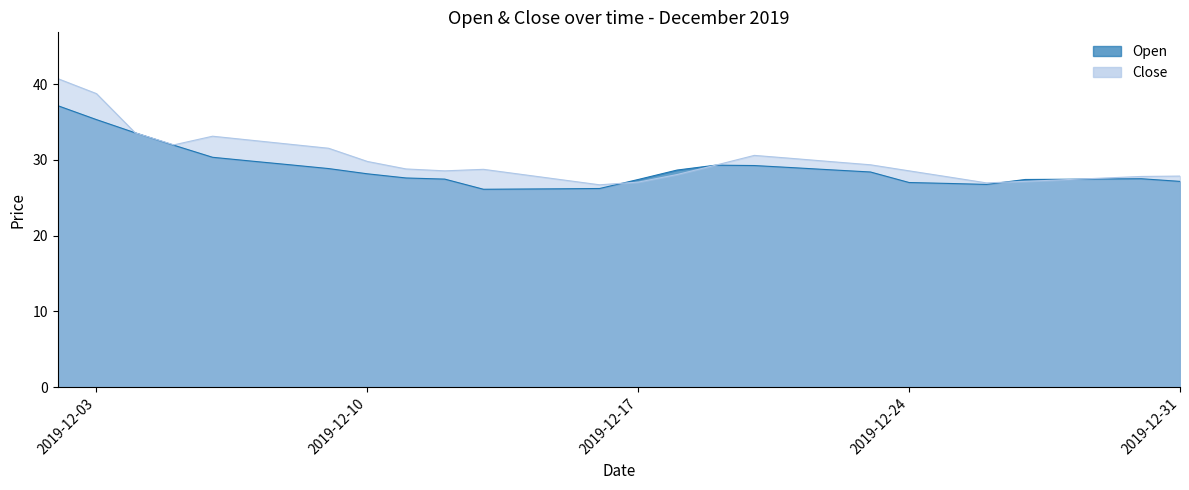

Is it true that Close equals 51.0 at 2019-12-23?

False